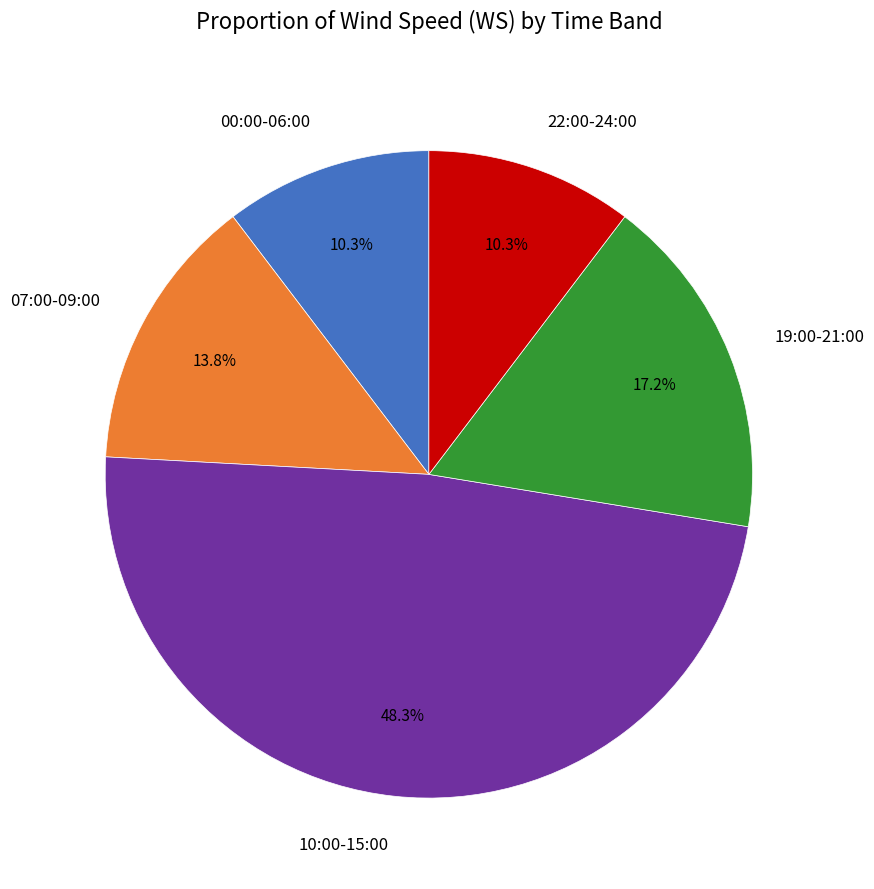

Is there any slice that represents more than half of the pie?

No